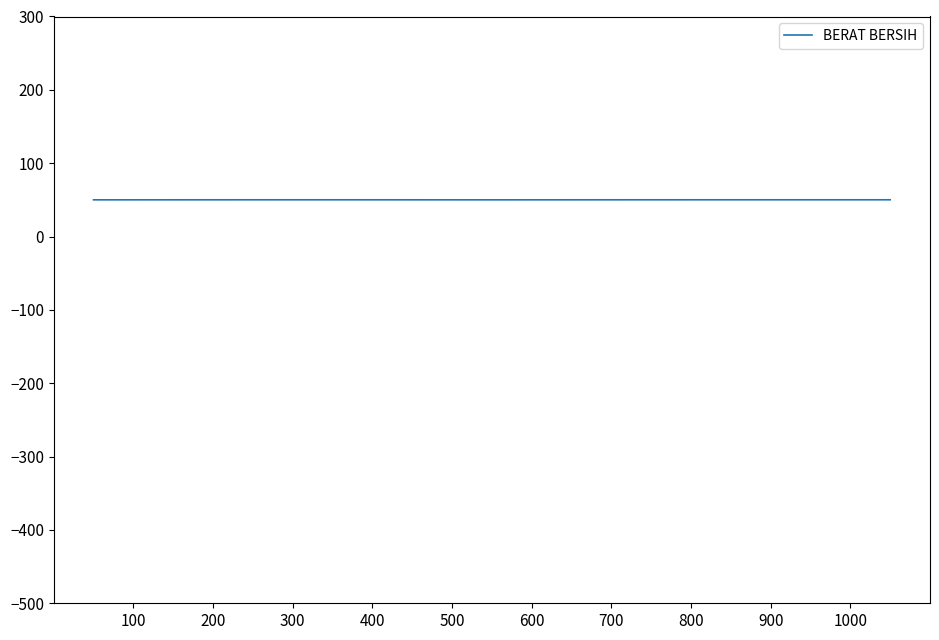

What is the sum of all values?

250.4